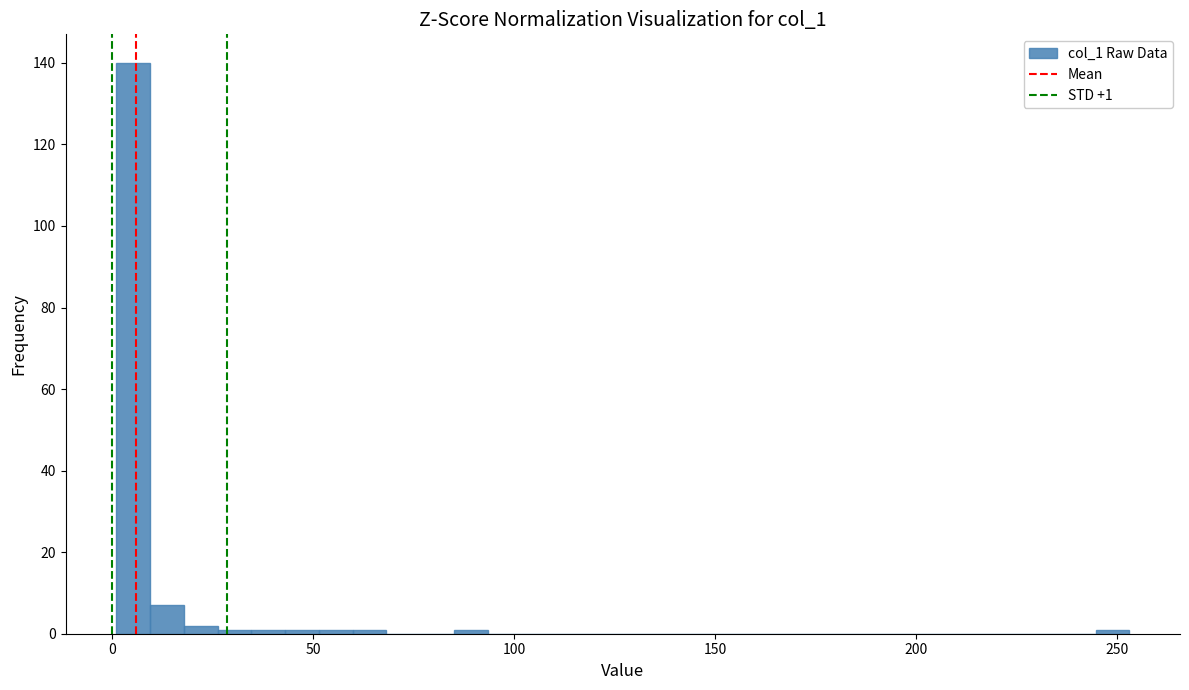

Read against the x-axis, roughly where is the centre of the tallest bar?

5